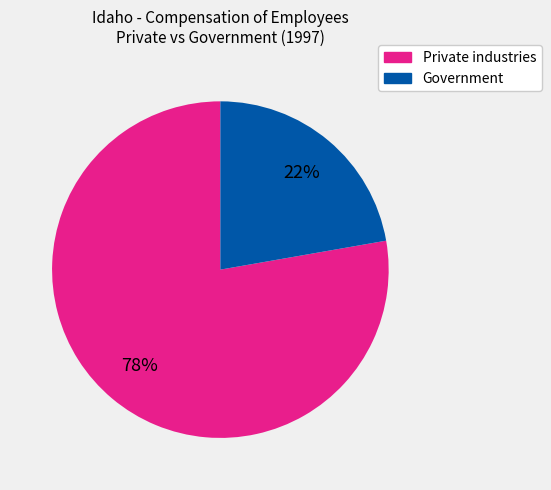

Is there any slice that represents more than half of the pie?

Yes